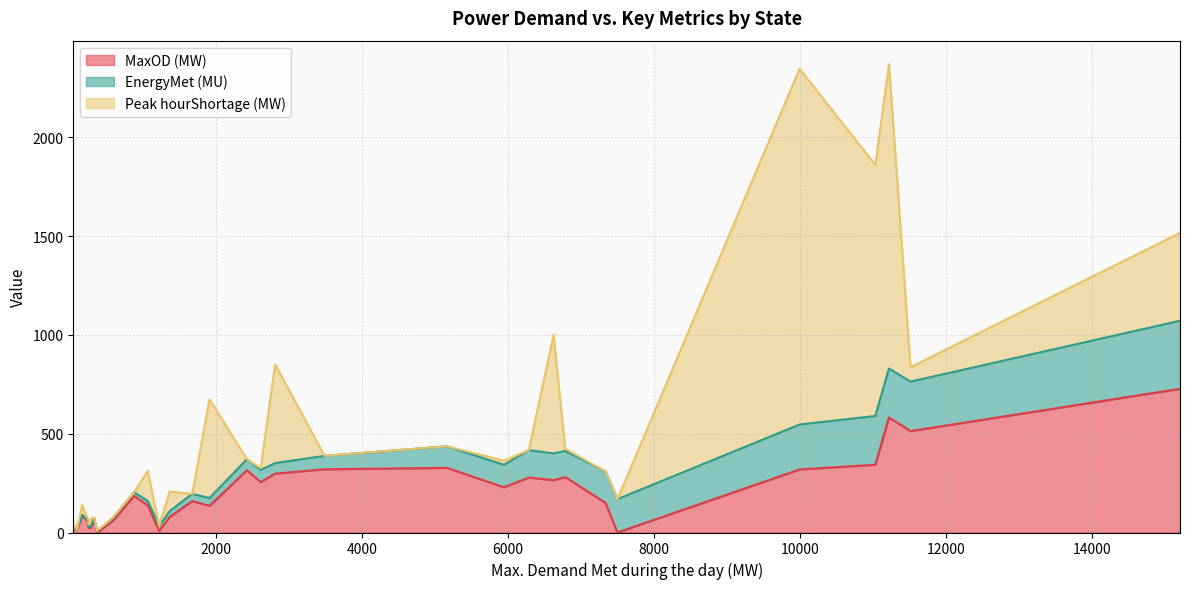

The EnergyMet (MU) series shows 4.1 at Goa. True or false?

False